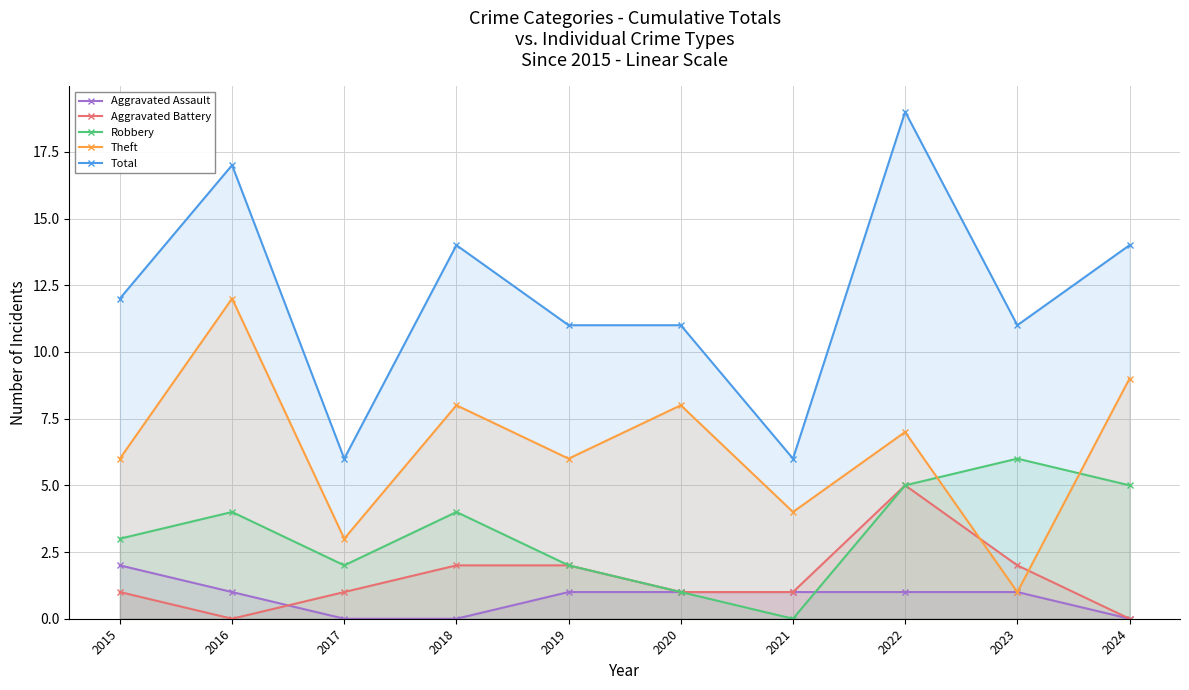

How many interior local valleys does the Robbery series have?

2